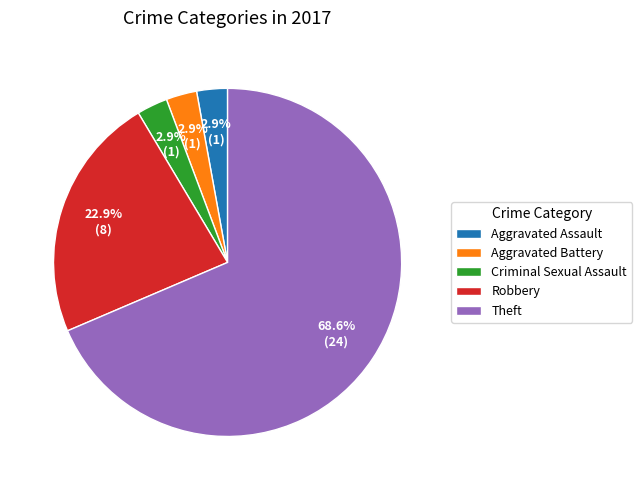

Which category has the biggest portion of the pie?

Theft